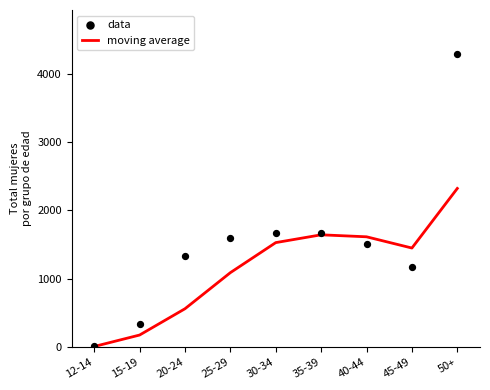

Is the value of data at 15-19 greater than the value of moving average at 40-44?

No